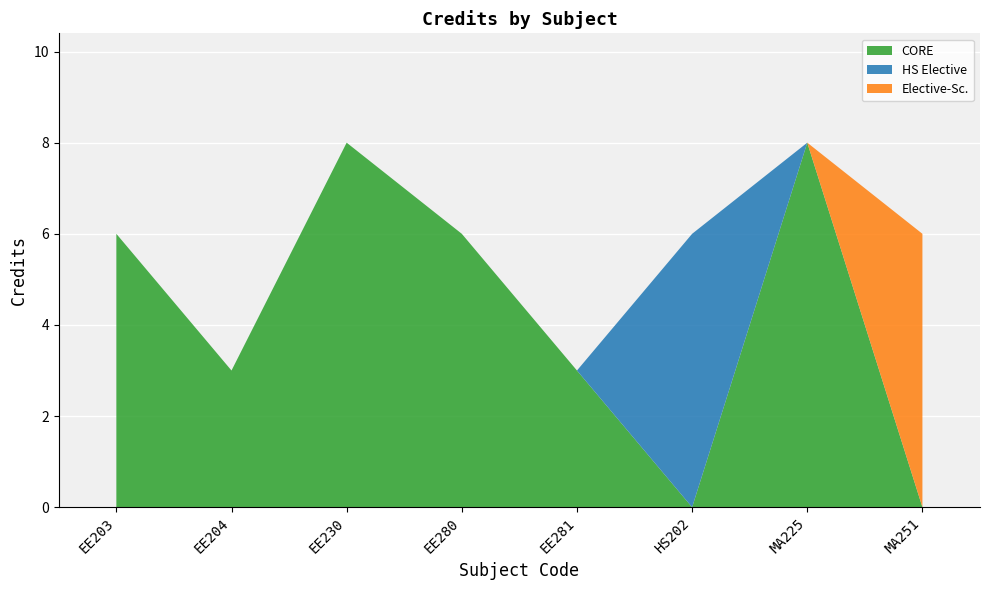

Approximately how many times larger is the value at EE204 compared to EE203?

0.5